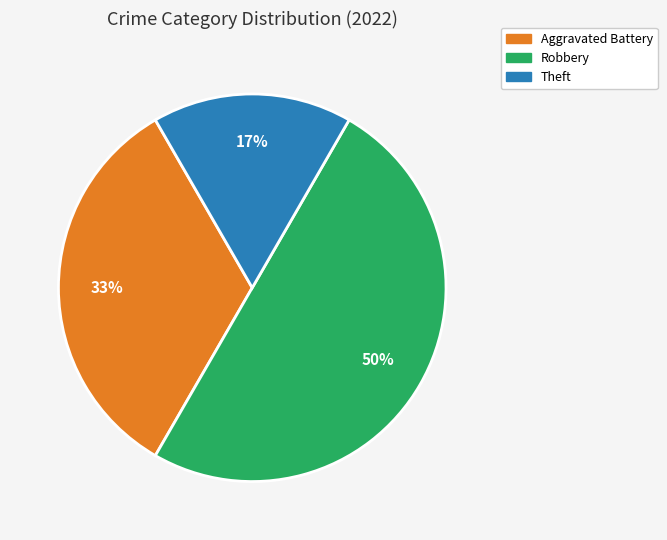

To the nearest percent, what is the average slice percentage?

33%